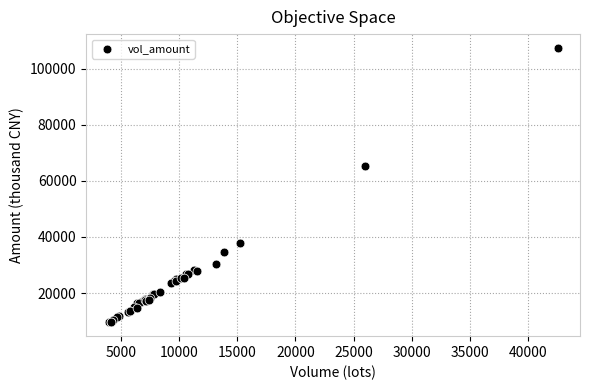

What Y value in the scatter plot is closest to 58503?

65351.2